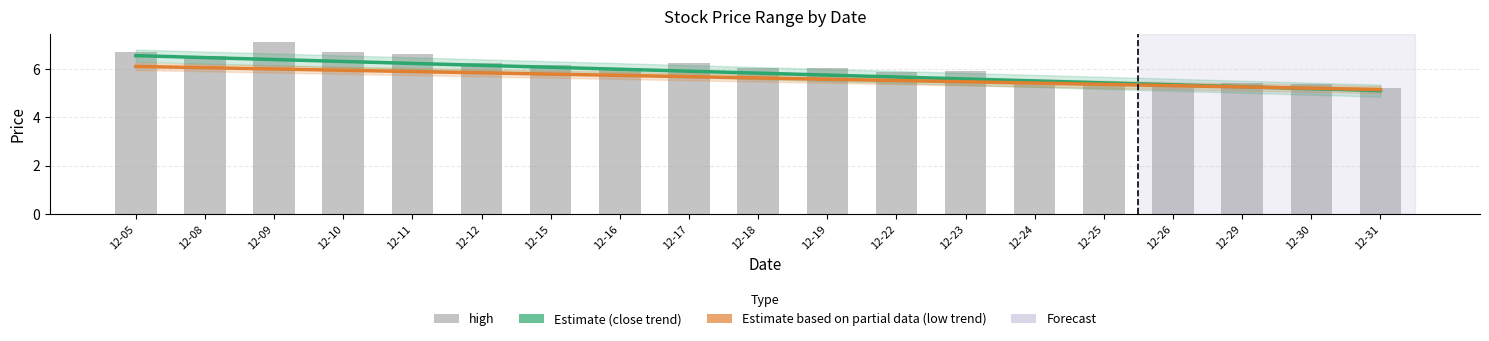

At which label is close (trend) closest to 5?

12-31